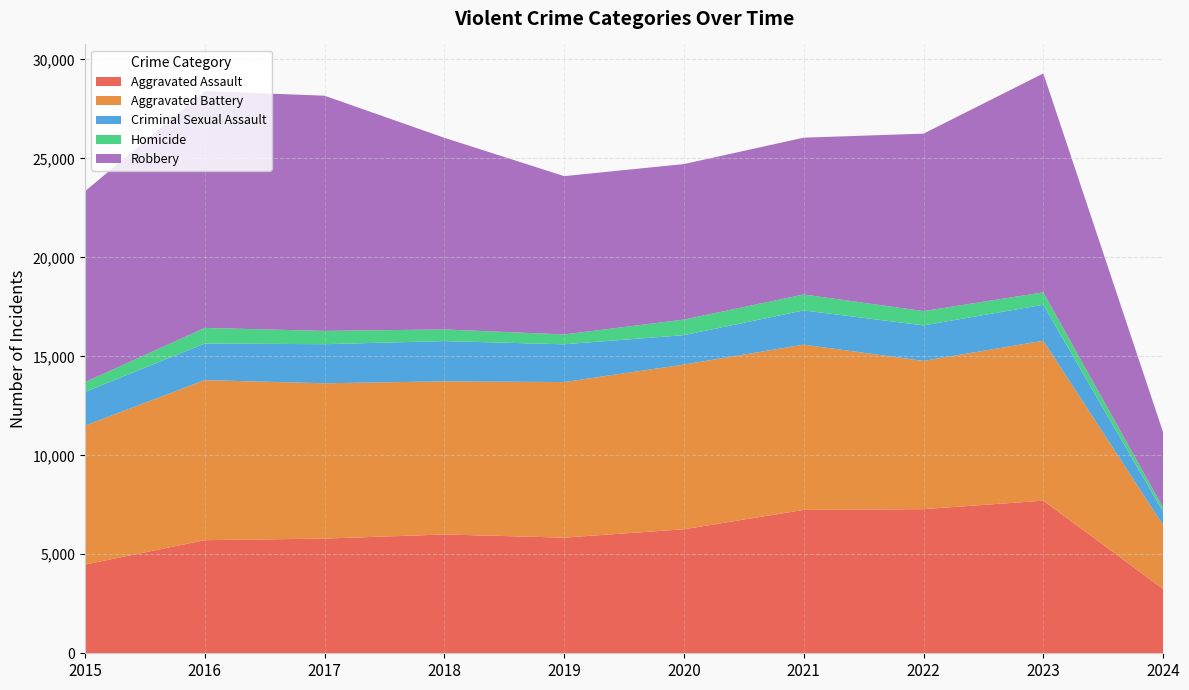

Reading left to right, transcribe all the data shown in this chart.

Aggravated Assault: 2015=4480	2016=5712	2017=5793	2018=6001	2019=5841	2020=6264	2021=7242	2022=7280	2023=7708	2024=3252
Aggravated Battery: 2015=7019	2016=8086	2017=7845	2018=7735	2019=7858	2020=8320	2021=8347	2022=7488	2023=8079	2024=3224
Criminal Sexual Assault: 2015=1700	2016=1849	2017=1974	2018=2033	2019=1908	2020=1484	2021=1730	2022=1793	2023=1817	2024=667
Homicide: 2015=496	2016=786	2017=672	2018=588	2019=499	2020=787	2021=804	2022=724	2023=625	2024=211
Robbery: 2015=9638	2016=11960	2017=11880	2018=9681	2019=7995	2020=7855	2021=7920	2022=8962	2023=11059	2024=3804